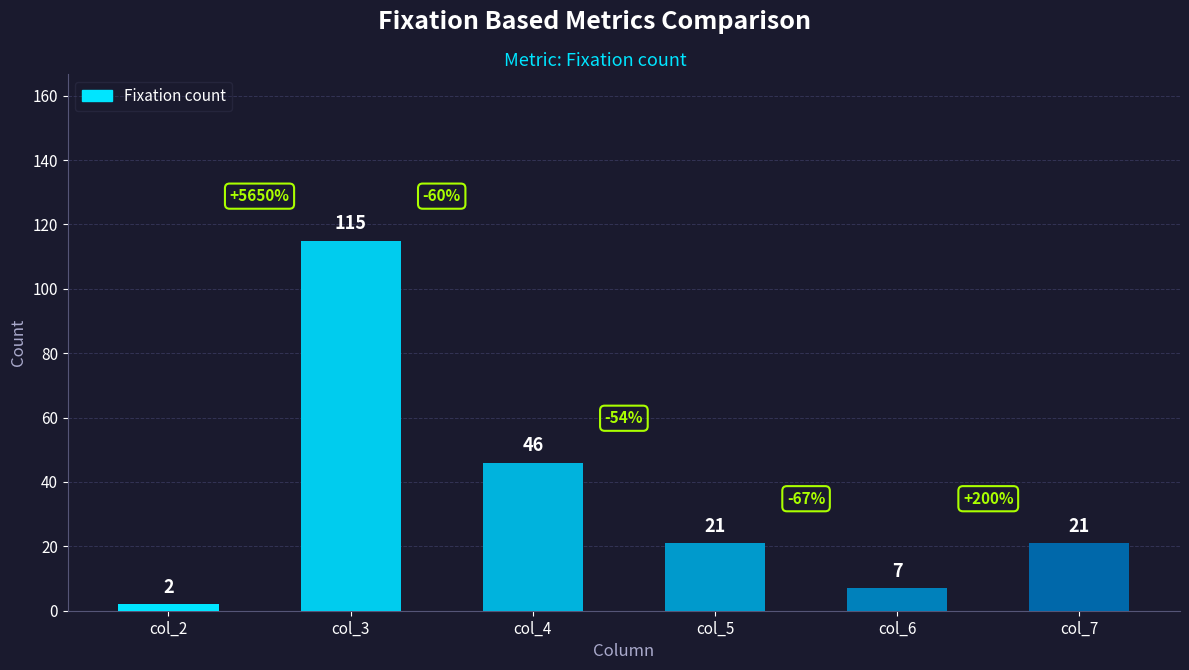

Reading left to right, transcribe all the data shown in this chart.

2	115	46	21	7	21